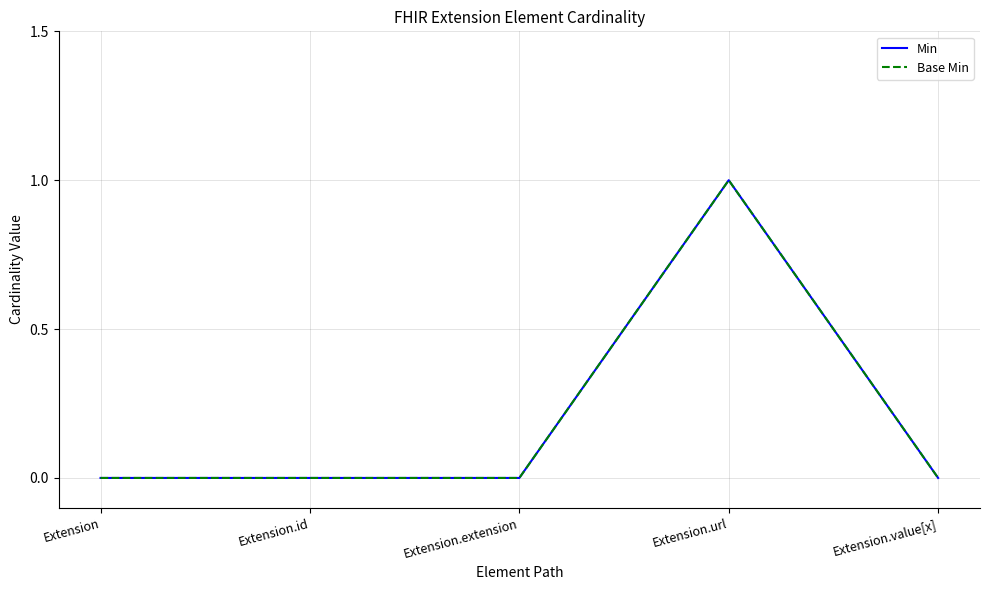

Rank the series by their maximum value, from highest to lowest.

Min, Base Min